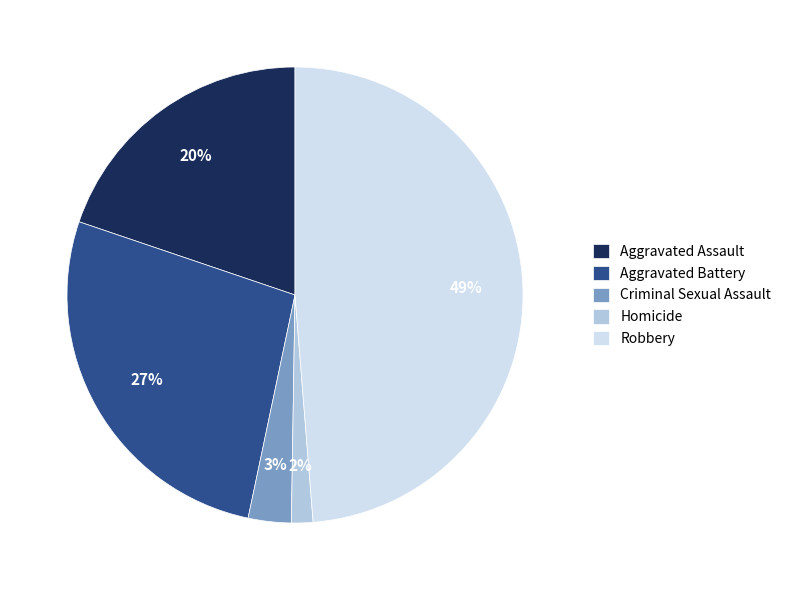

Rank the categories by value from lowest to highest.

Homicide, Criminal Sexual Assault, Aggravated Assault, Aggravated Battery, Robbery